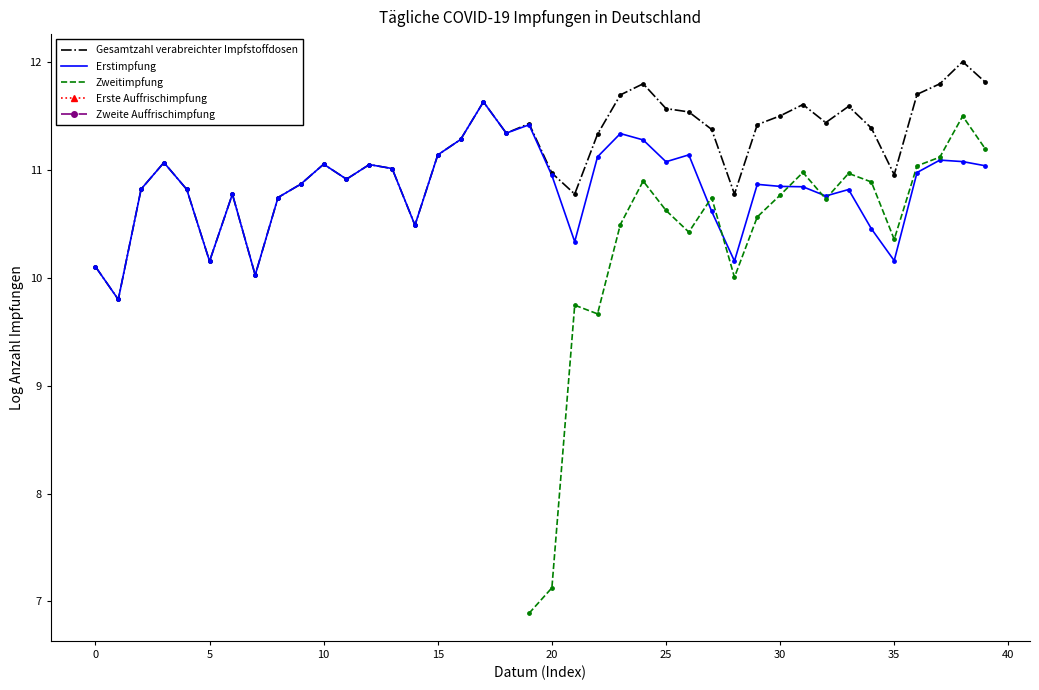

Which series contains the highest Y value?

Gesamtzahl verabreichter Impfstoffdosen